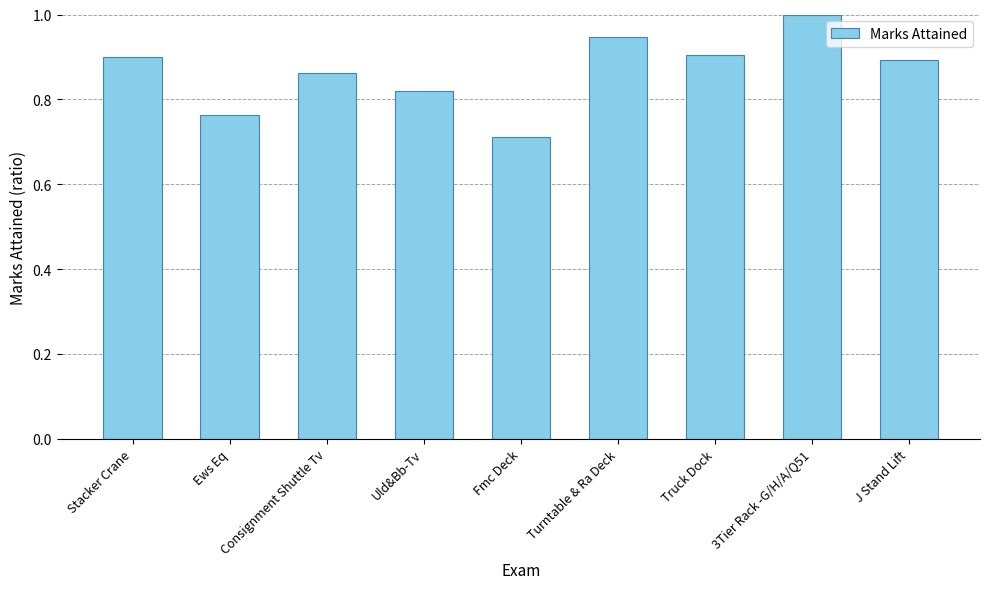

What is the maximum value shown in the chart?

1.0